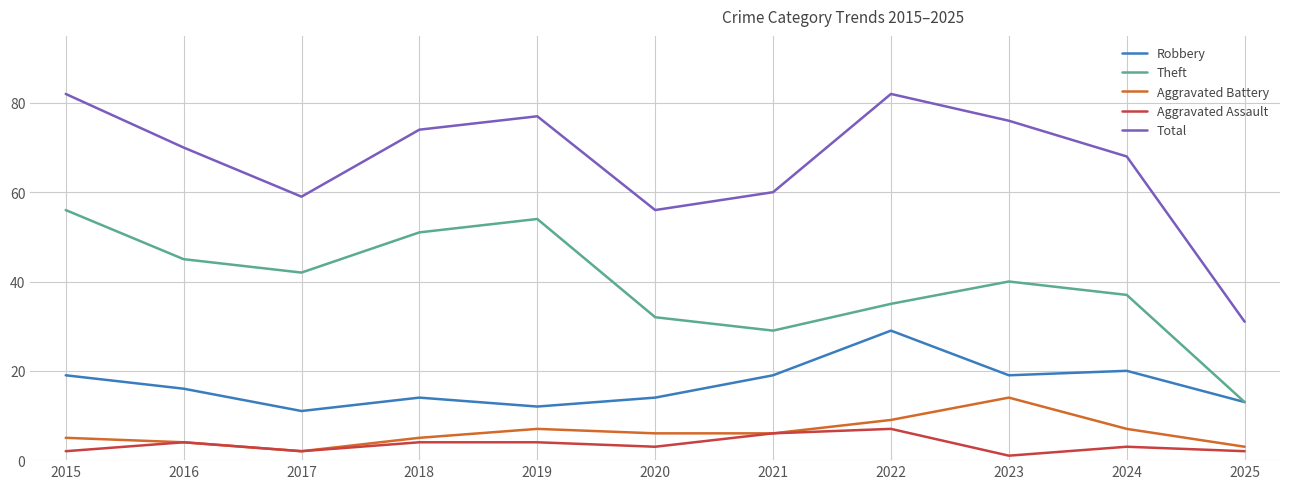

Does the chart have visible grid lines?

Yes